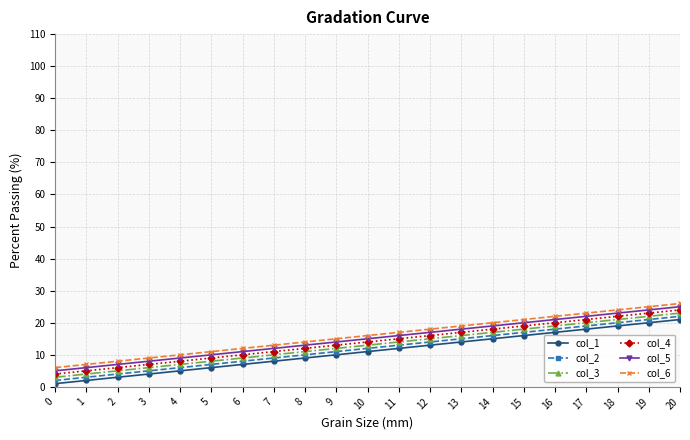

Reading left to right, list all the values displayed in this chart.

col_1: 0=1	1=2	2=3	3=4	4=5	5=6	6=7	7=8	8=9	9=10	10=11	11=12	12=13	13=14	14=15	15=16	16=17	17=18	18=19	19=20	20=21
col_2: 0=2	1=3	2=4	3=5	4=6	5=7	6=8	7=9	8=10	9=11	10=12	11=13	12=14	13=15	14=16	15=17	16=18	17=19	18=20	19=21	20=22
col_3: 0=3	1=4	2=5	3=6	4=7	5=8	6=9	7=10	8=11	9=12	10=13	11=14	12=15	13=16	14=17	15=18	16=19	17=20	18=21	19=22	20=23
col_4: 0=4	1=5	2=6	3=7	4=8	5=9	6=10	7=11	8=12	9=13	10=14	11=15	12=16	13=17	14=18	15=19	16=20	17=21	18=22	19=23	20=24
col_5: 0=5	1=6	2=7	3=8	4=9	5=10	6=11	7=12	8=13	9=14	10=15	11=16	12=17	13=18	14=19	15=20	16=21	17=22	18=23	19=24	20=25
col_6: 0=6	1=7	2=8	3=9	4=10	5=11	6=12	7=13	8=14	9=15	10=16	11=17	12=18	13=19	14=20	15=21	16=22	17=23	18=24	19=25	20=26